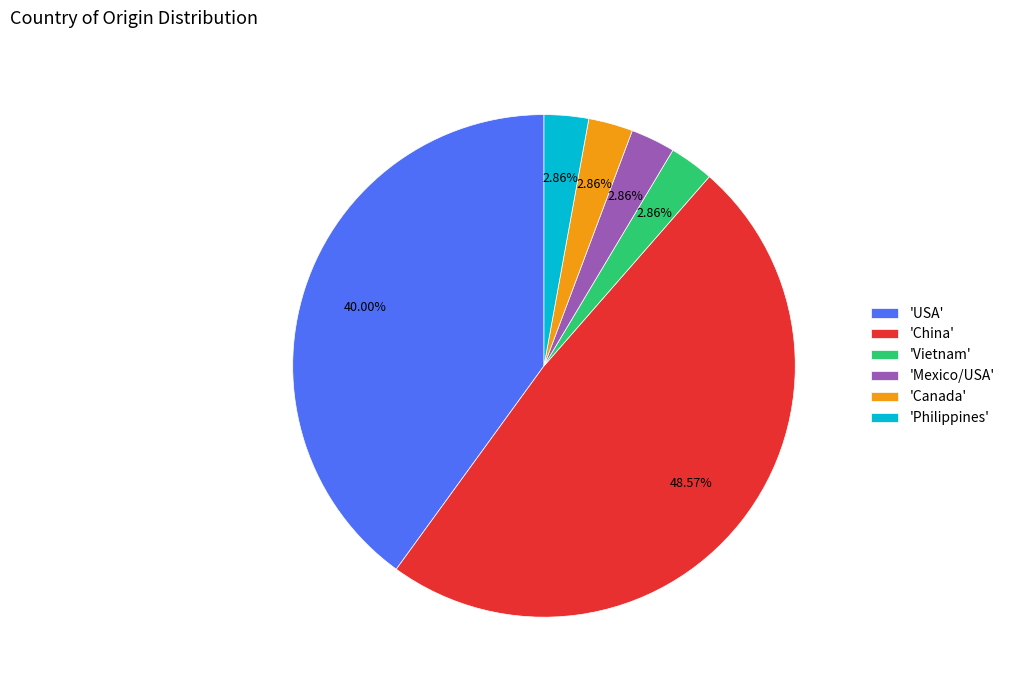

Which category has the biggest portion of the pie?

'China'